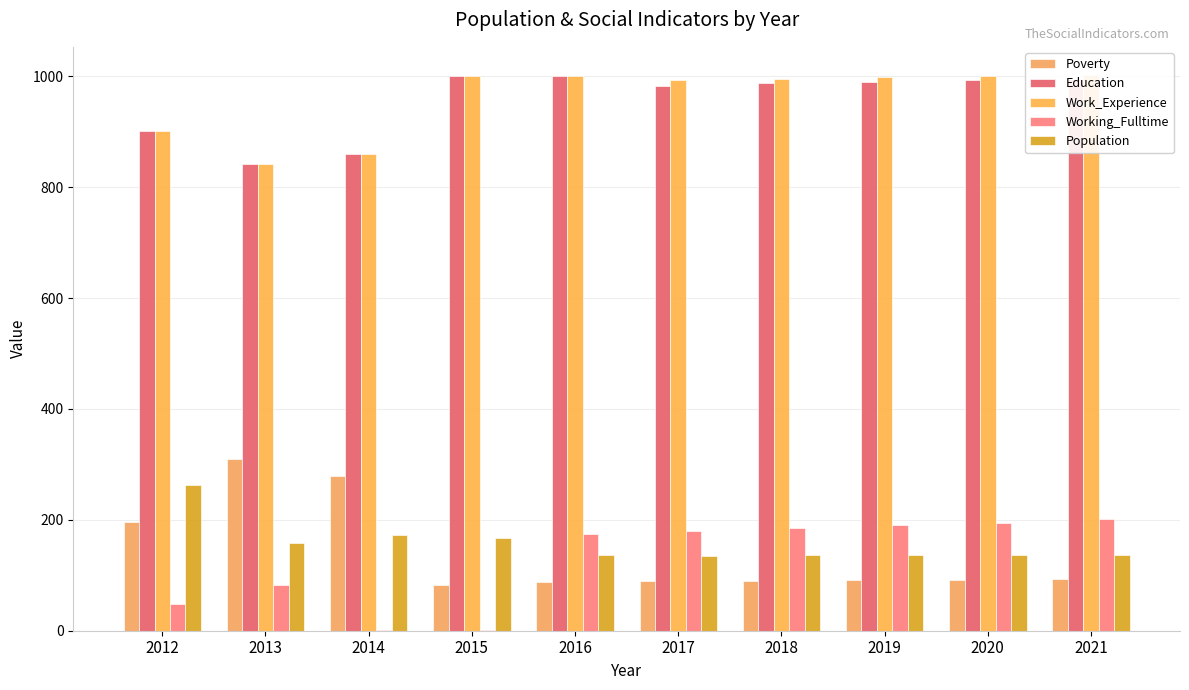

List the labels in order of Education value, smallest first.

2013, 2014, 2012, 2017, 2018, 2019, 2020, 2021, 2015, 2016